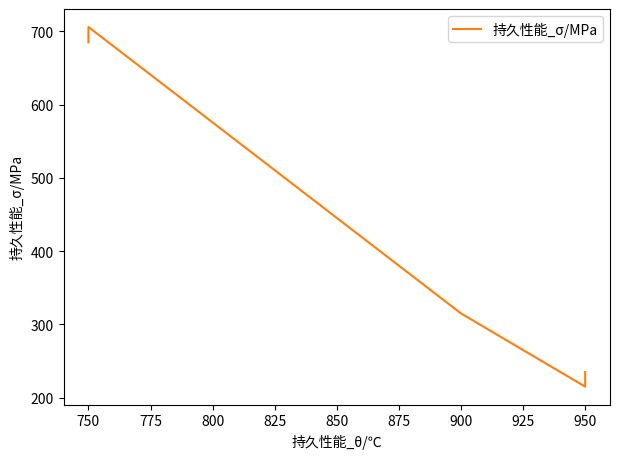

How many data points does each series have?

5